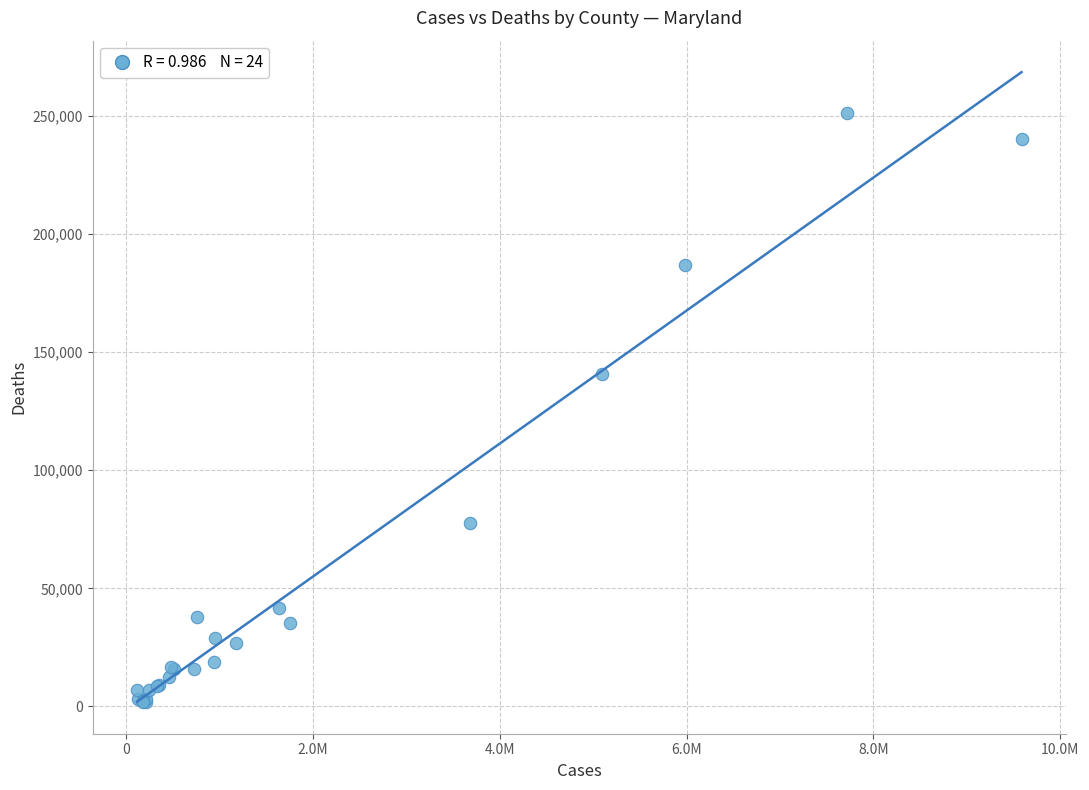

What Y value in the scatter plot is closest to 126568?

140538